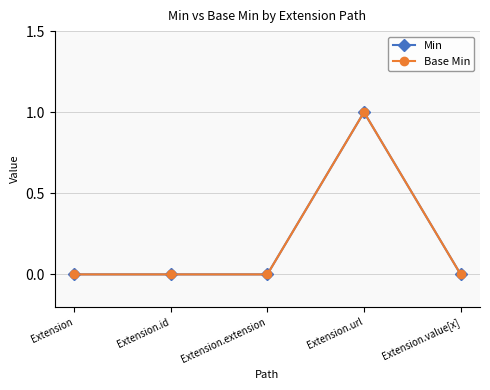

What is the difference between the Base Min values at Extension and Extension.url?

1